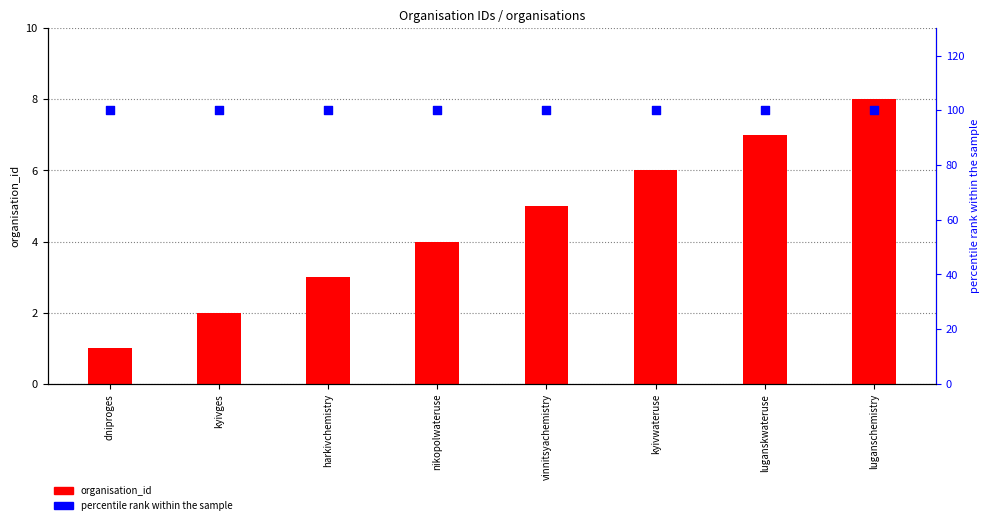

What are all the series names shown in the legend?

organisation_id, percentile rank within the sample